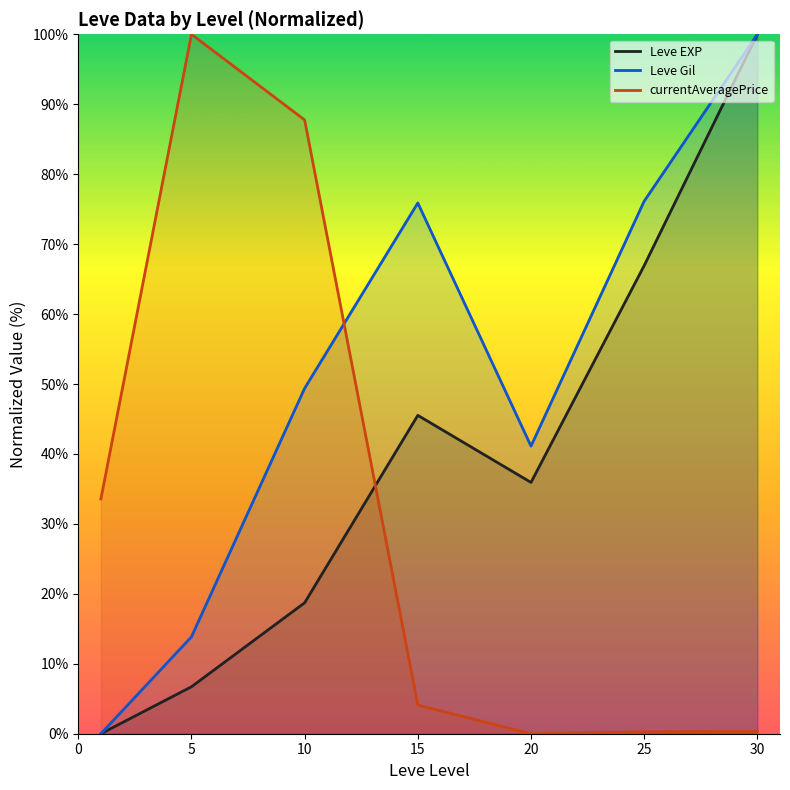

At which label does currentAveragePrice reach its minimum?

20